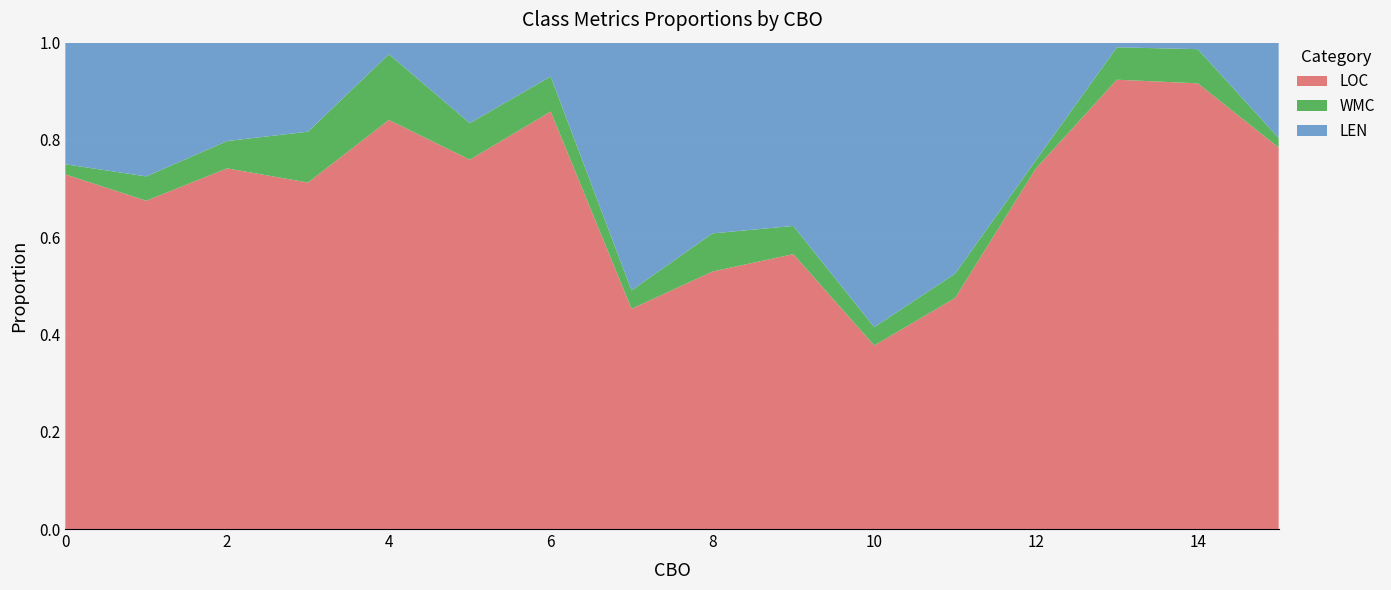

Reading left to right, list all the values displayed in this chart.

LOC: 35	54	66	109	249	101	333	24	27	39	20	19	43	873	548	40
WMC: 1	4	5	16	40	10	28	2	4	4	2	2	1	63	42	1
LEN: 12	22	18	28	7	22	27	27	20	26	31	19	14	9	8	10